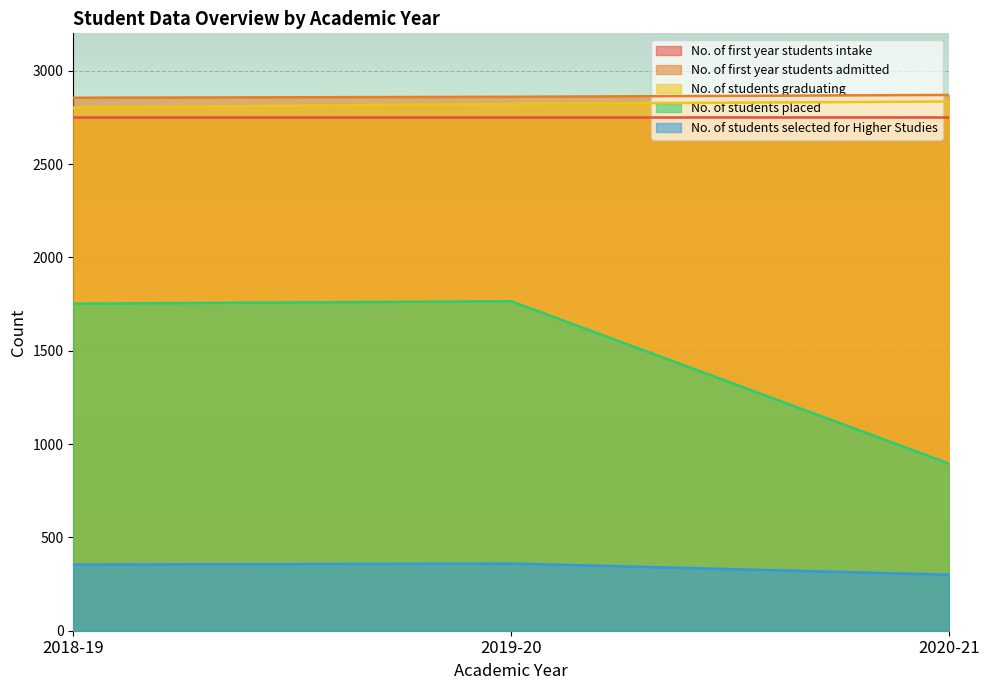

What is the difference between the maximum and minimum values in the No. of students placed series?

870